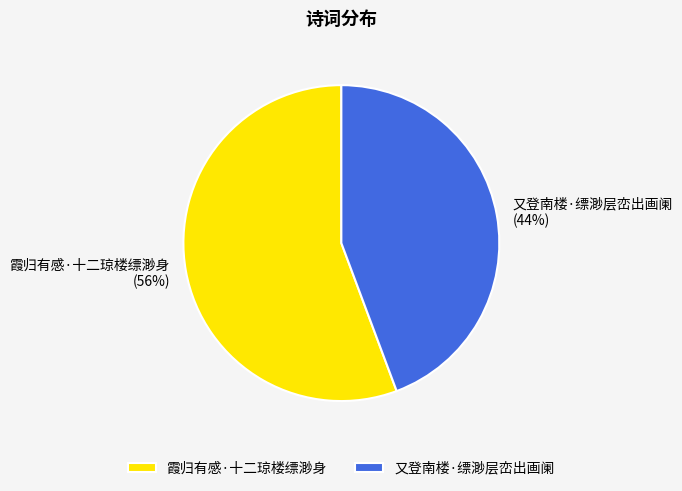

Between 又登南楼·缥渺层峦出画阑 and 霞归有感·十二琼楼缥渺身, which is larger?

霞归有感·十二琼楼缥渺身